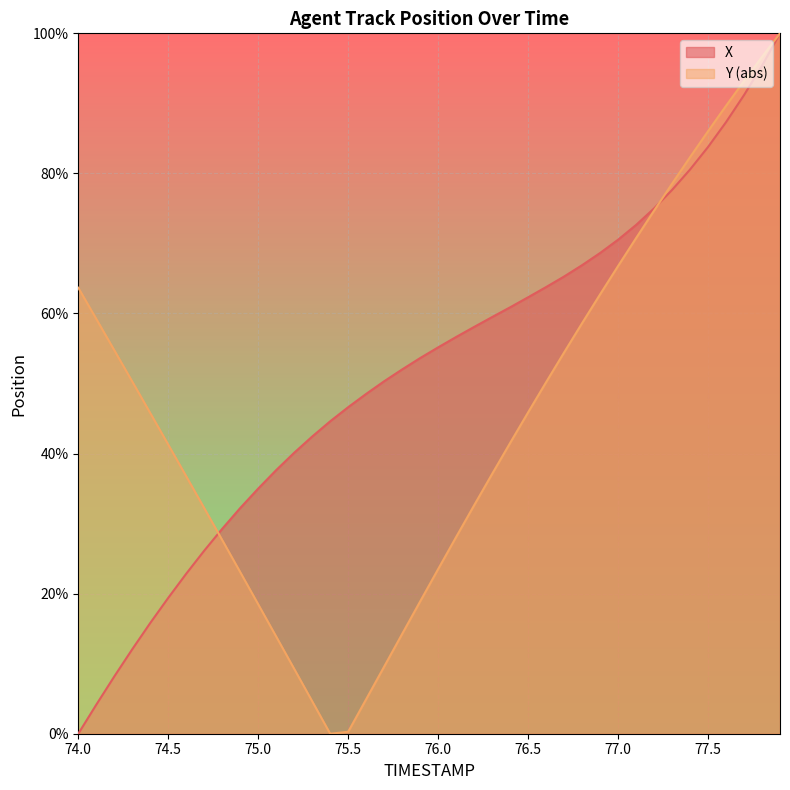

True or false: there are more than 0 points higher than both neighbors.

False